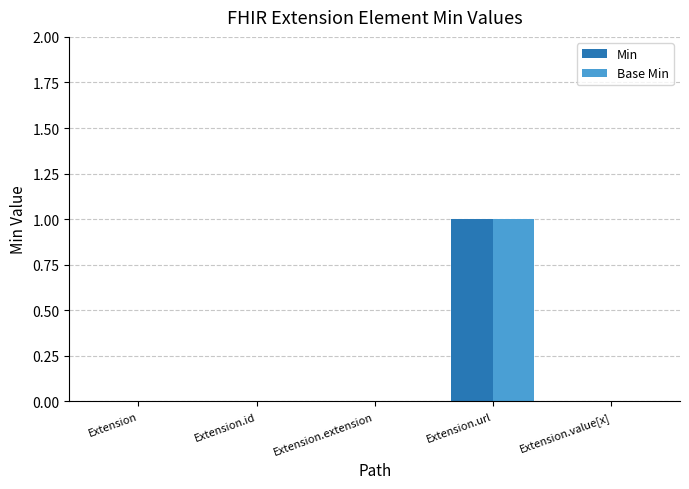

The value of Base Min at Extension.extension is -1. True or false?

False